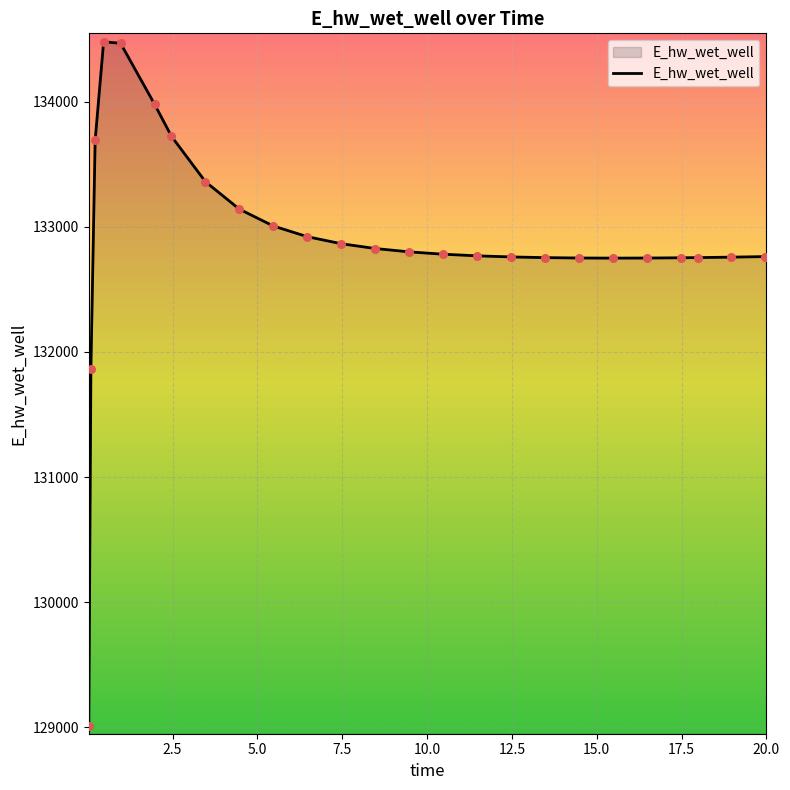

What is the smallest value displayed?

129014.5